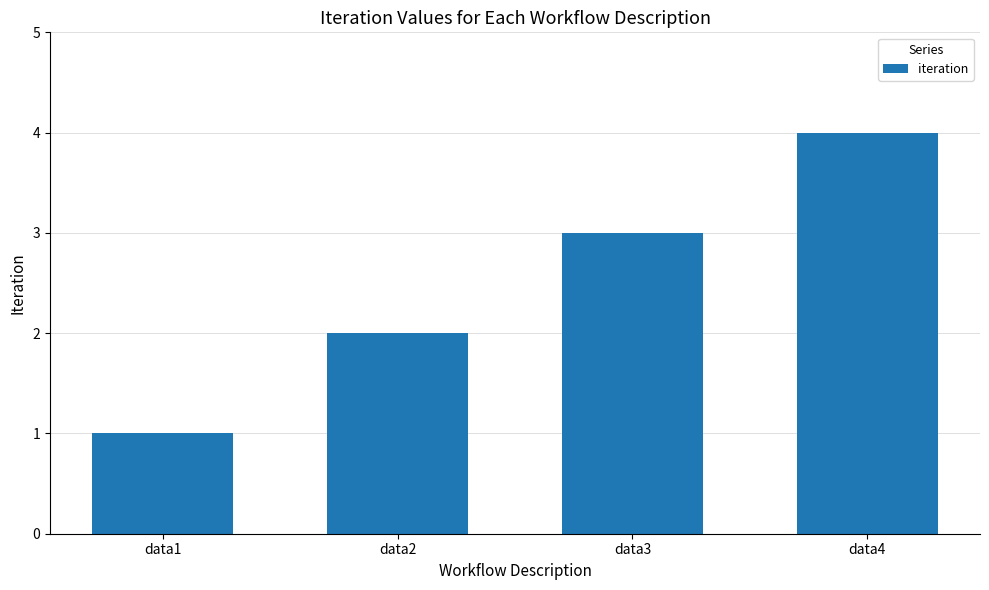

Between data2 and data3, which is larger?

data3